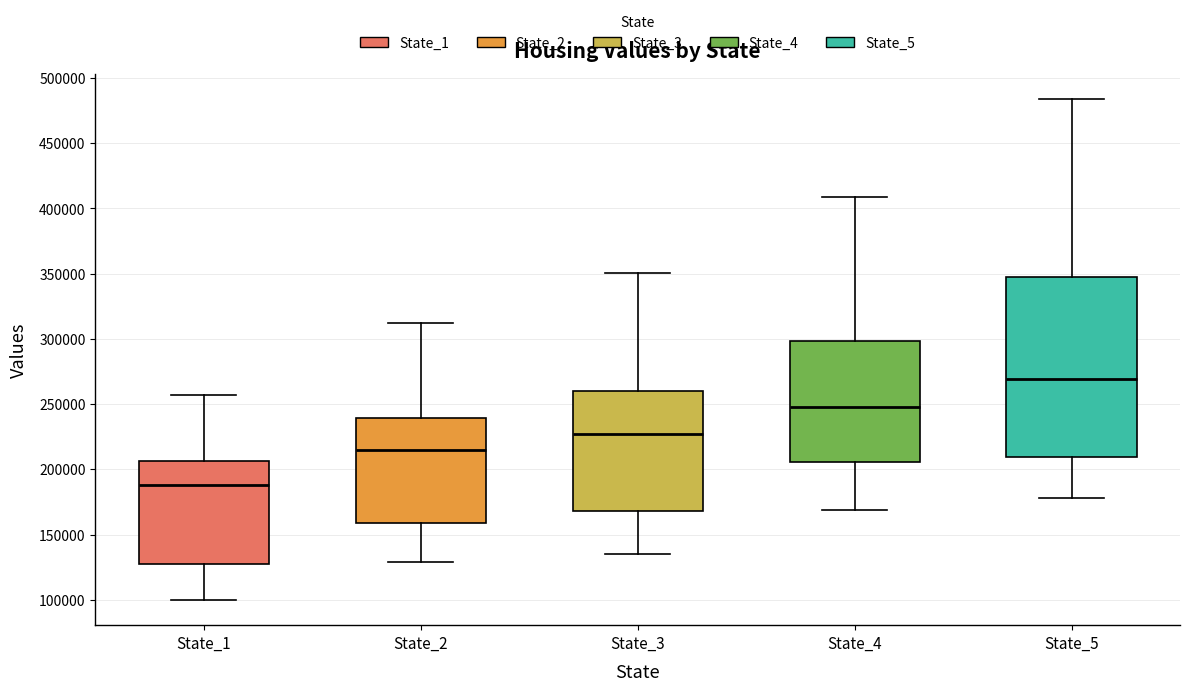

Reading left to right, transcribe this box plot: for each box, give where its median line is, the range the box spans, and where its two whiskers end, as read against the y-axis. The values are not printed on the chart, so give them approximately, as read against the axis.

State_1: median 190000, box 125000 to 205000, whiskers 100000 to 255000
State_2: median 215000, box 160000 to 240000, whiskers 130000 to 310000
State_3: median 225000, box 170000 to 260000, whiskers 135000 to 350000
State_4: median 250000, box 205000 to 300000, whiskers 170000 to 410000
State_5: median 270000, box 210000 to 350000, whiskers 180000 to 485000